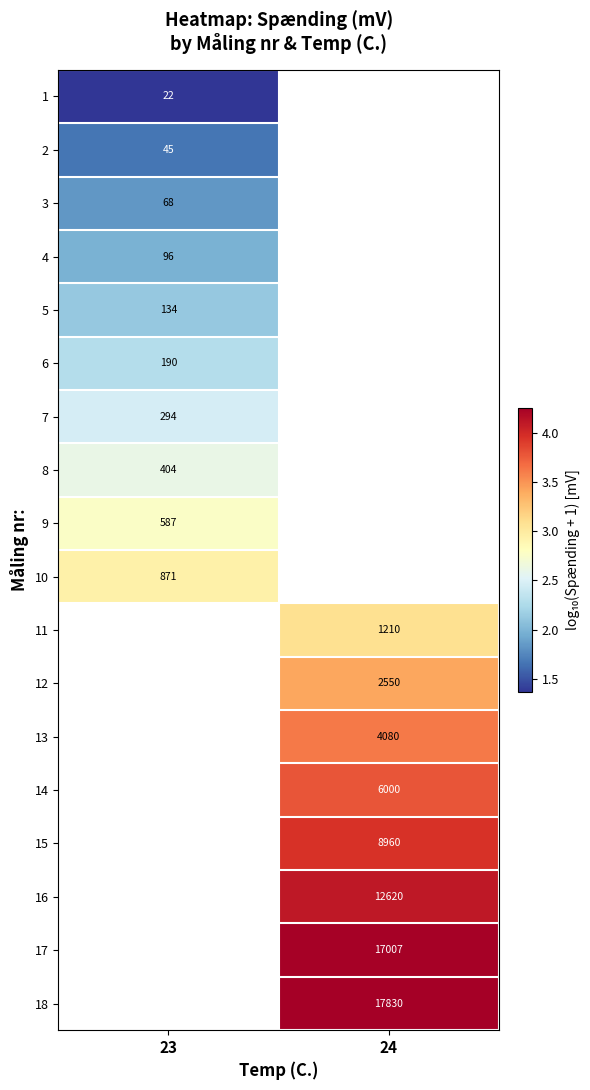

Is the value of row_5 at 24 greater than the value of row_12 at 24?

No